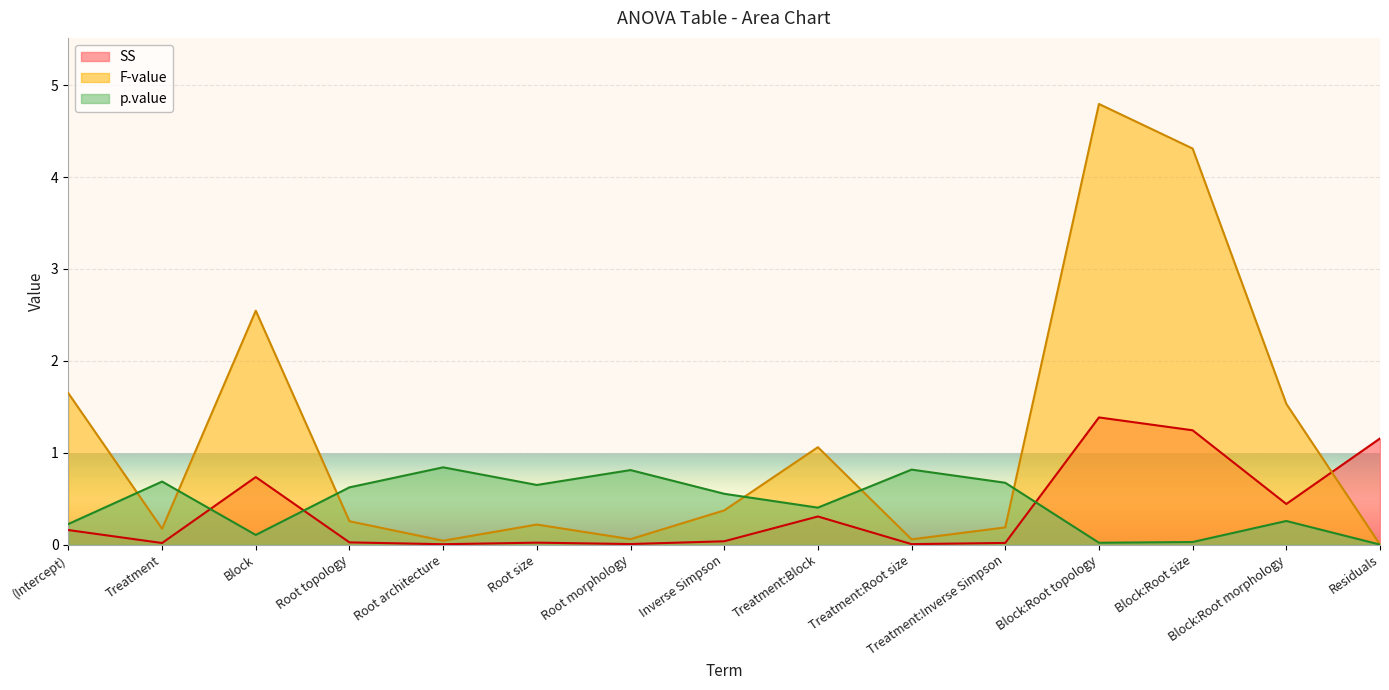

What is the label of the 12th point from the left?

Block:Root topology